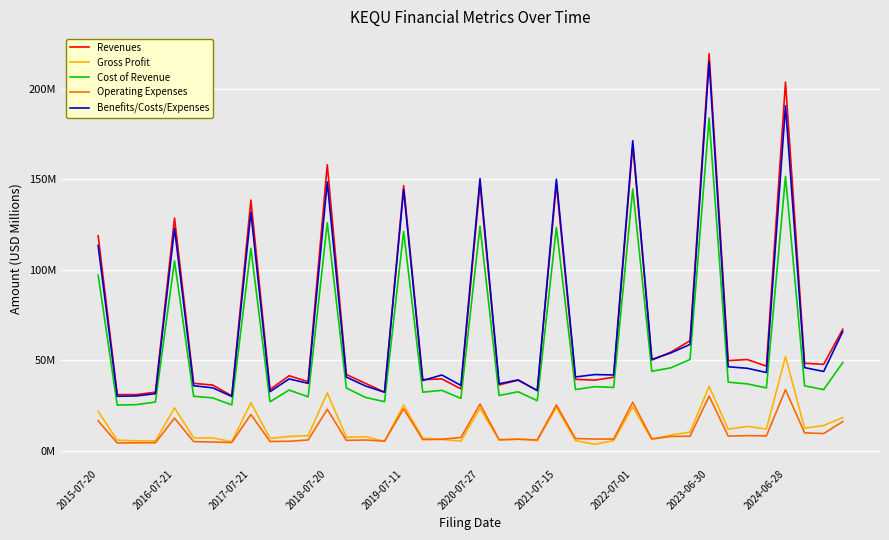

Reading right to left, what are all the values shown in this chart?

Revenues: 67.2	47.8	48.4	203.8	46.8	50.4	49.8	219.5	60.8	54.6	50.1	168.9	40.6	39.0	39.5	147.5	33.3	39.0	36.4	147.5	34.2	39.7	39.3	146.6	32.4	37.3	42.2	158.1	38.2	41.5	33.9	138.6	30.4	36.3	37.3	128.6	32.4	31.0	31.1	118.8
Gross Profit: 18.4	14.0	12.5	52.1	12.0	13.5	11.9	35.6	10.3	8.7	6.2	24.2	5.6	3.6	5.7	24.0	5.7	6.4	5.9	23.4	5.3	6.3	6.9	25.3	5.2	7.8	7.5	32.0	8.4	7.9	6.8	26.6	5.0	7.1	7.1	23.7	5.5	5.5	5.8	21.8
Cost of Revenue: 48.8	33.8	35.9	151.7	34.7	37.0	37.9	183.9	50.5	45.9	43.9	144.7	35.0	35.4	33.8	123.5	27.7	32.6	30.5	124.1	28.9	33.4	32.4	121.2	27.1	29.5	34.7	126.0	29.8	33.6	27.1	112.0	25.3	29.2	30.1	104.9	26.9	25.5	25.2	97.1
Operating Expenses: 16.1	9.5	9.9	33.8	8.2	8.4	8.1	30.2	8.0	7.9	6.6	26.8	6.5	6.5	6.8	25.3	6.0	6.4	6.2	25.8	7.3	6.4	6.2	23.2	5.3	6.0	5.8	22.9	6.0	5.3	5.1	20.1	4.6	4.8	5.1	18.0	4.4	4.4	4.3	16.5
Benefits/Costs/Expenses: 65.9	43.8	46.0	190.6	43.3	45.6	46.4	215.0	58.8	54.1	50.5	171.4	41.9	42.1	40.8	150.1	33.2	39.2	37.0	150.4	36.1	41.9	38.8	144.4	32.4	35.8	40.7	148.6	37.3	39.7	32.7	131.8	30.0	34.8	35.9	122.9	31.6	30.3	30.1	113.4